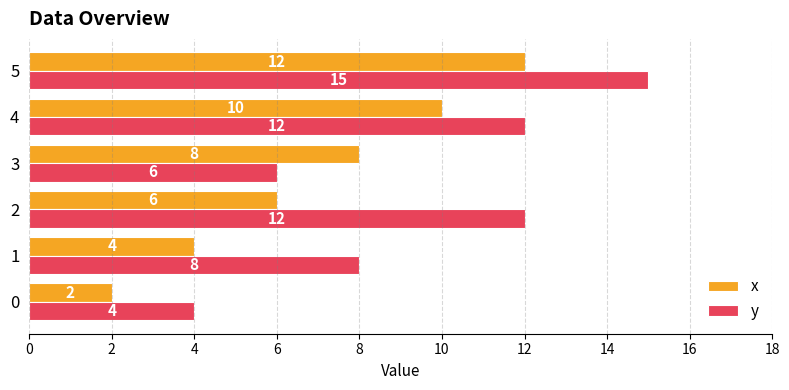

How many x values are between 4 and 10?

4